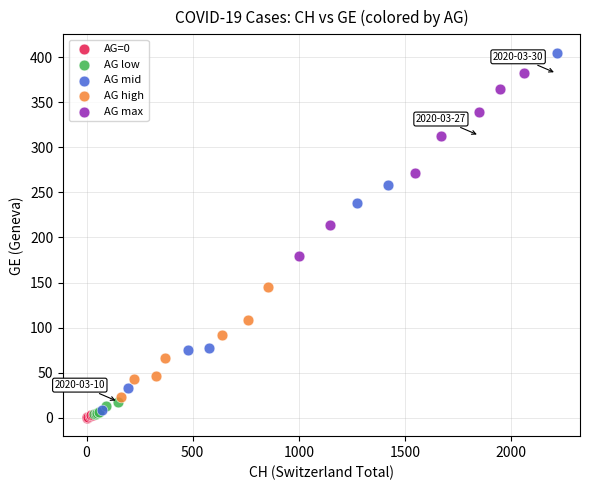

Which series has the largest Y range (max minus min)?

AG mid